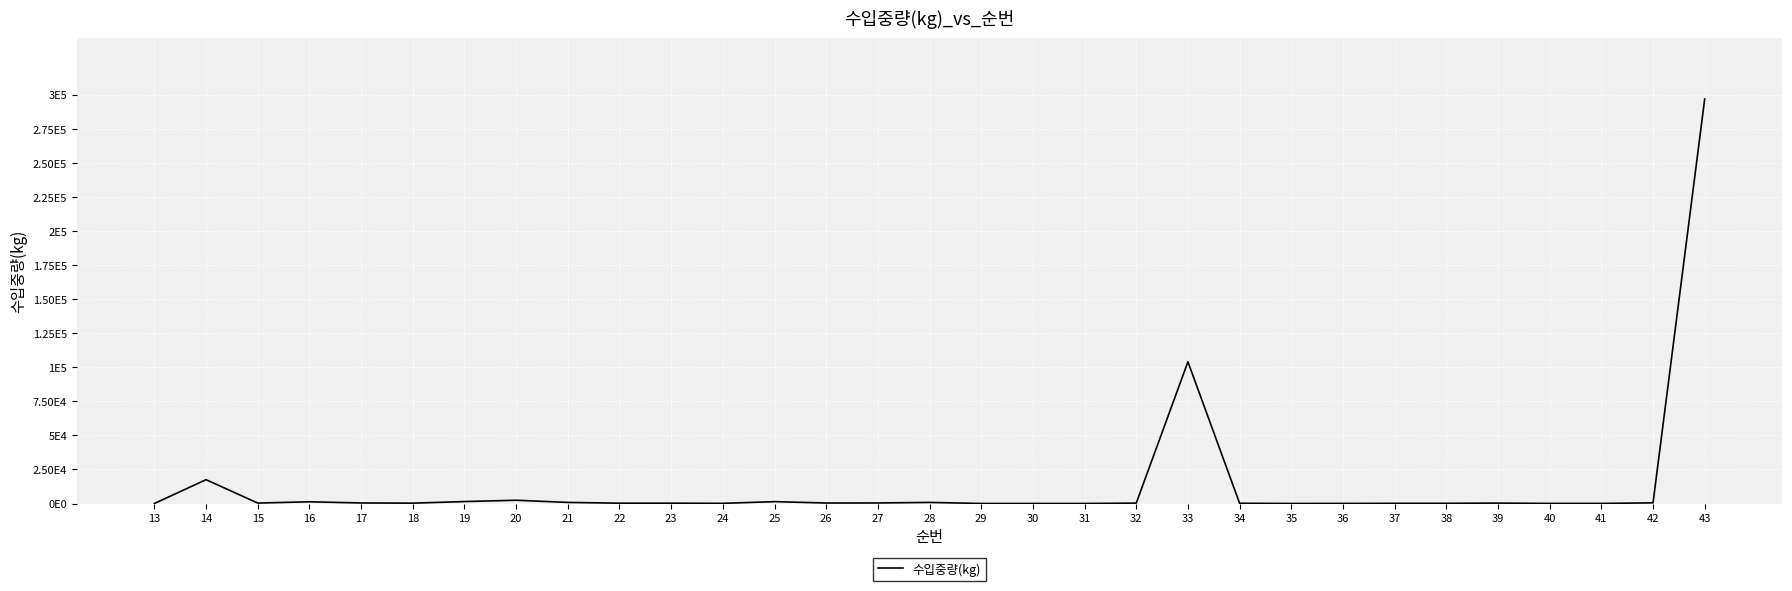

Is it true that the value at 15 is 321?

True